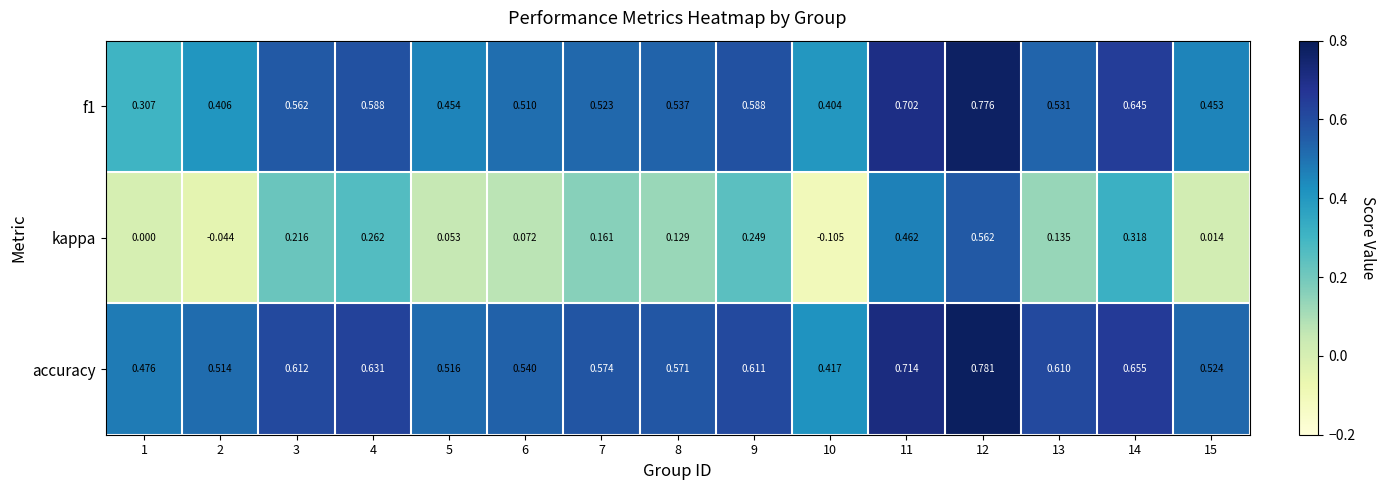

Which series has the largest range (max minus min)?

kappa